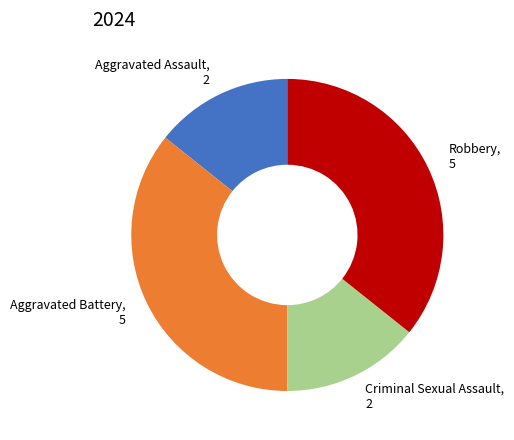

Does Criminal Sexual Assault, 2 represent more than half of the total?

No